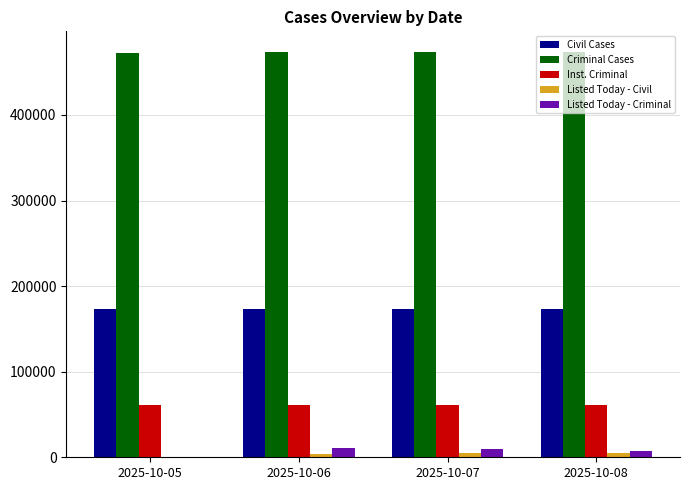

Is it true that Listed Today - Criminal equals 10421 at 2025-10-06?

True